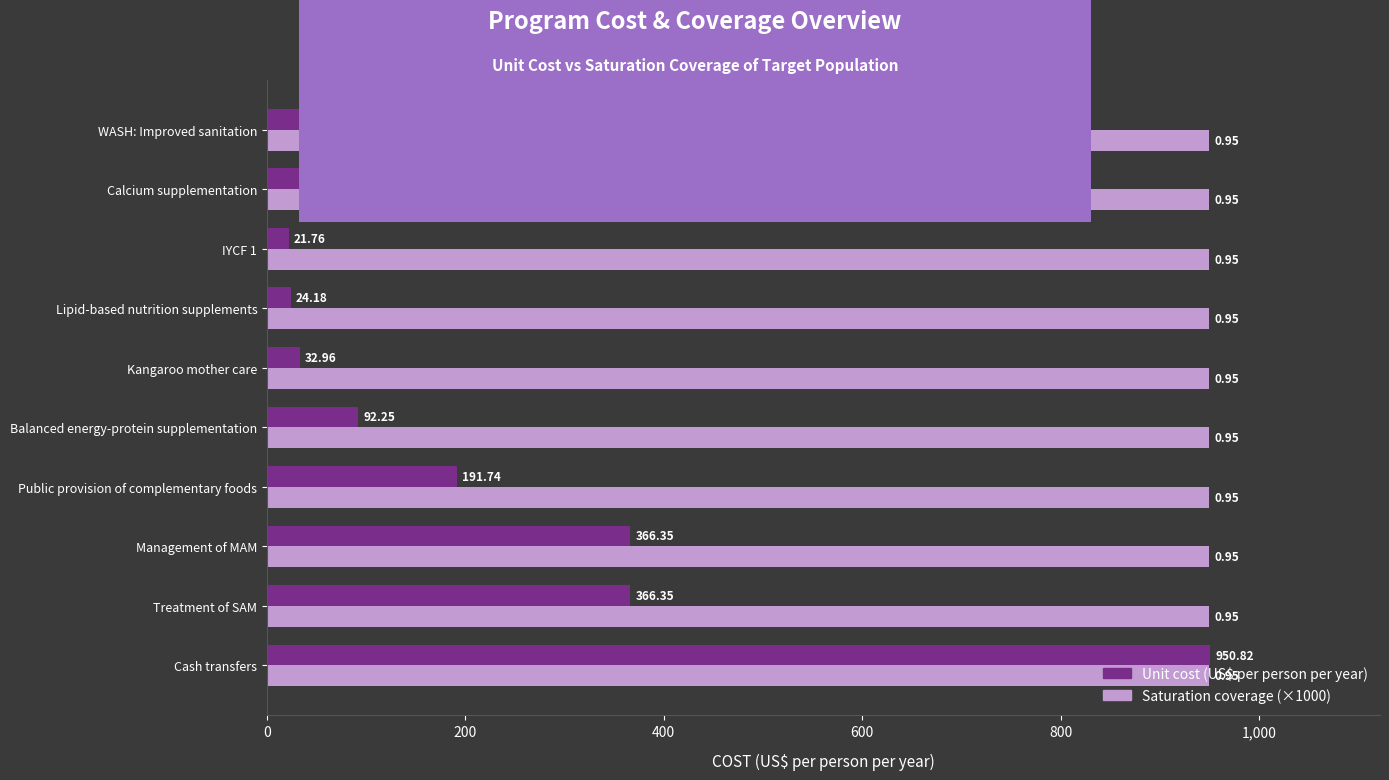

What is the total value across all series at Kangaroo mother care?

983.0